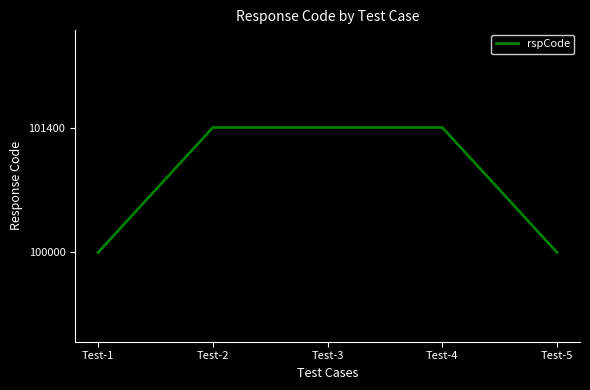

Is it true that the value at Test-1 is 100000?

True